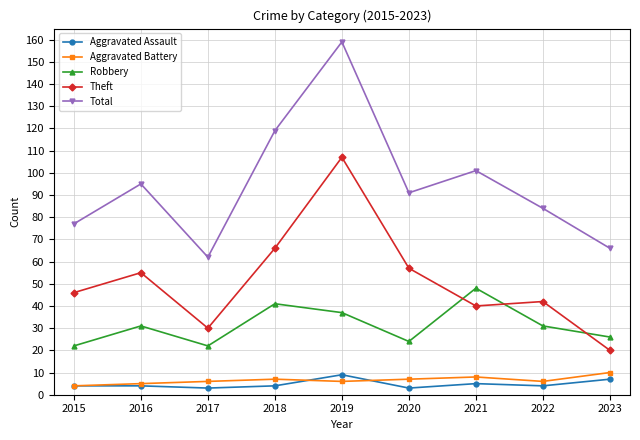

What is the difference between the Aggravated Battery values at 2018 and 2015?

3